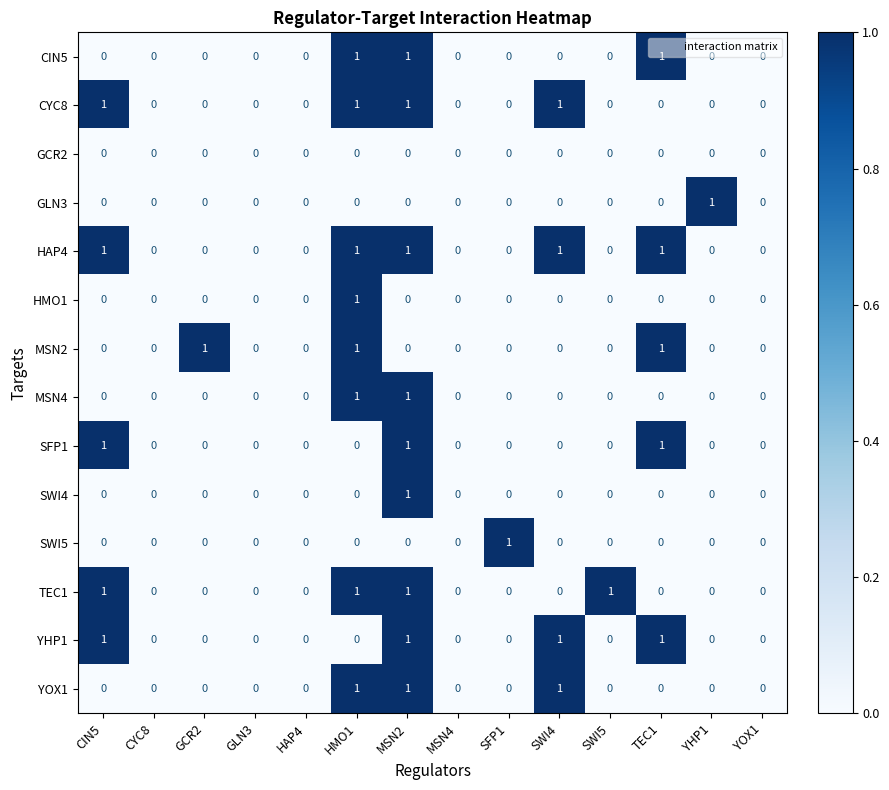

Which series has the largest total across all categories?

HAP4